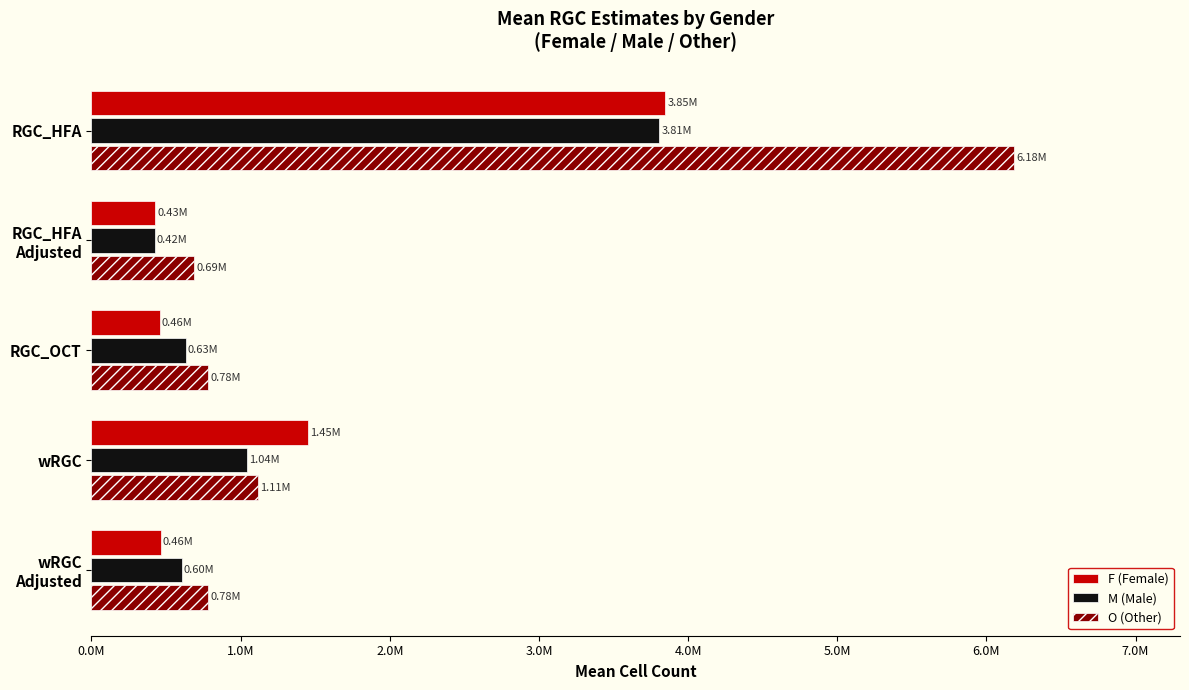

What are all the series names shown in the legend?

F (Female), M (Male), O (Other)